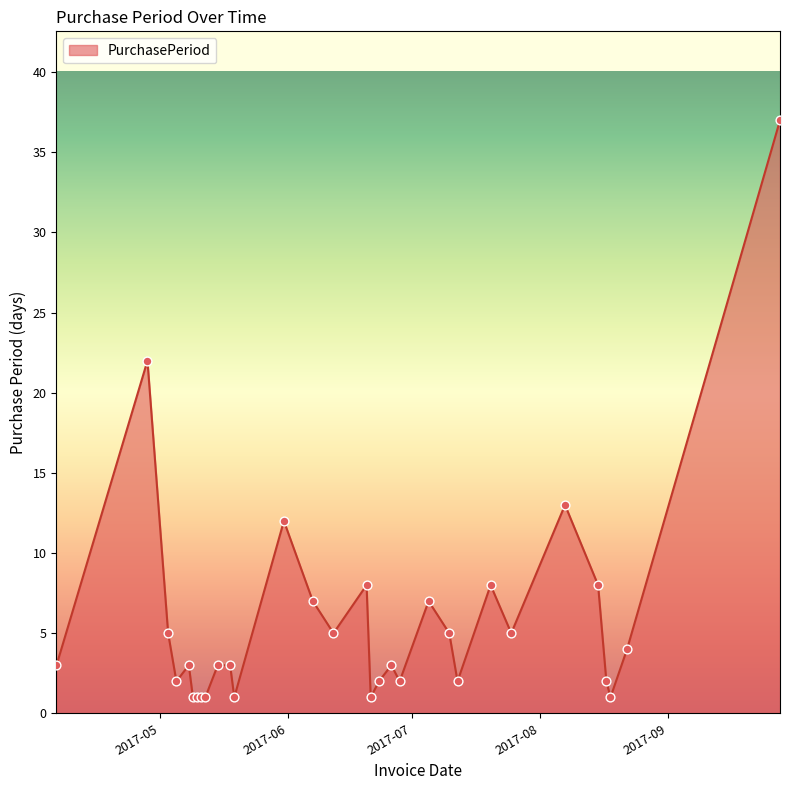

What is the difference between the maximum and minimum values?

36